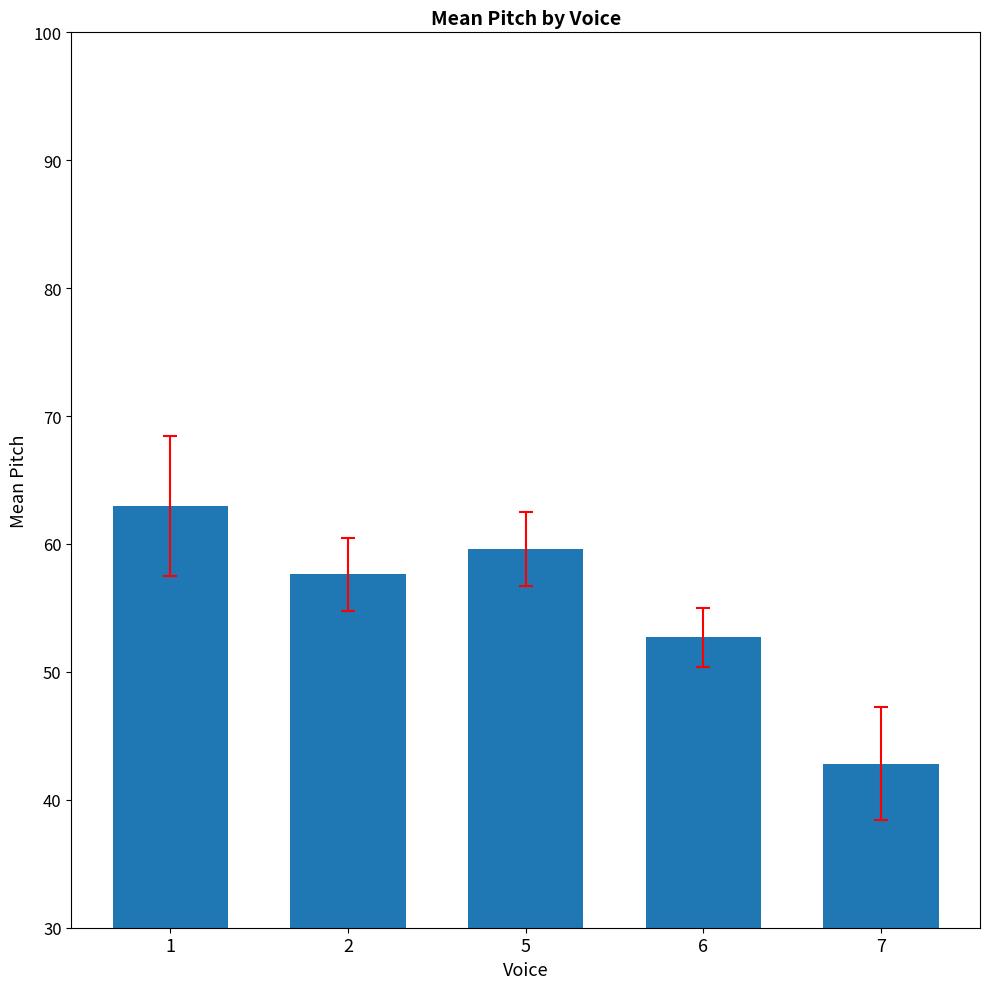

Which category has the lowest value across all series?

7